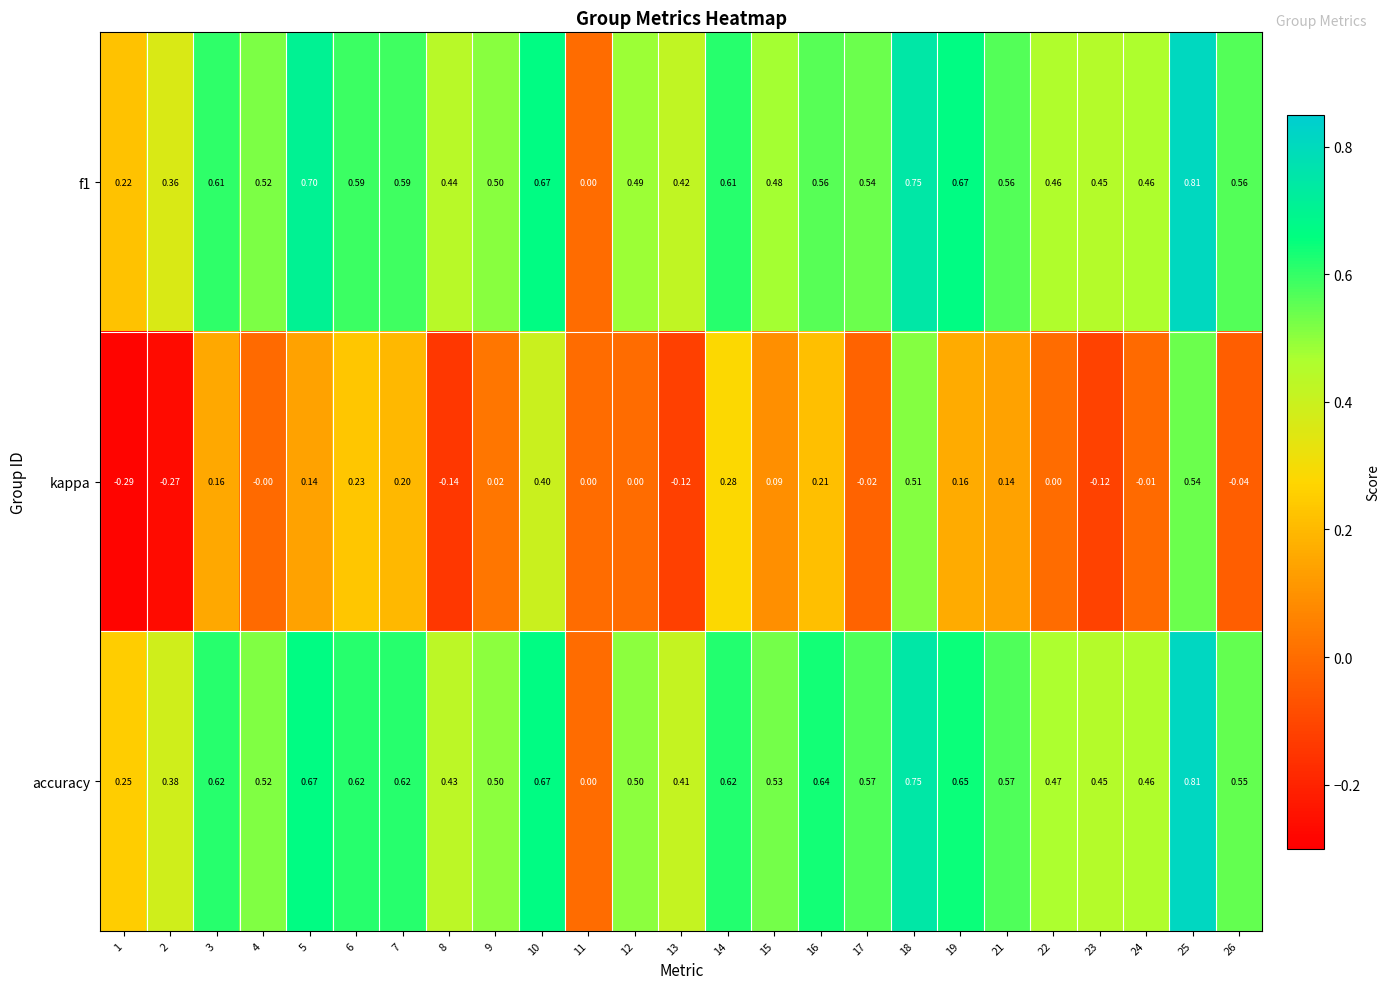

Is the value of kappa at 19 greater than the value of accuracy at 2?

No